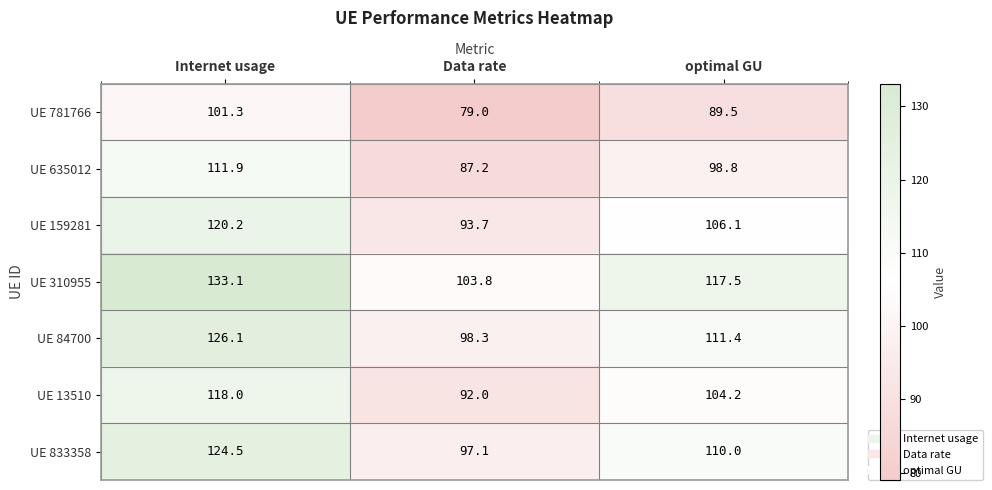

Reading left to right, what are all the values shown in this chart?

UE 781766: Internet usage=101.3	Data rate=79.0	optimal GU=89.5
UE 635012: Internet usage=111.9	Data rate=87.2	optimal GU=98.8
UE 159281: Internet usage=120.2	Data rate=93.7	optimal GU=106.1
UE 310955: Internet usage=133.1	Data rate=103.8	optimal GU=117.5
UE 84700: Internet usage=126.1	Data rate=98.3	optimal GU=111.4
UE 13510: Internet usage=118.0	Data rate=92.0	optimal GU=104.2
UE 833358: Internet usage=124.5	Data rate=97.1	optimal GU=110.0